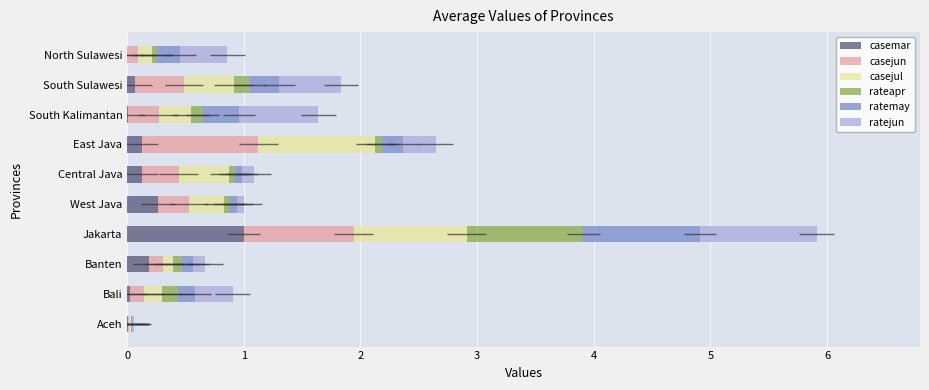

Reading left to right, what are all the values shown in this chart?

casemar: 0.0	0.0	0.2	1.0	0.3	0.1	0.1	0.0	0.1	0.0
casejun: 0.0	0.1	0.1	0.9	0.3	0.3	1.0	0.3	0.4	0.1
casejul: 0.0	0.2	0.1	1.0	0.3	0.4	1.0	0.3	0.4	0.1
rateapr: 0.0	0.1	0.1	1.0	0.1	0.1	0.1	0.1	0.1	0.0
ratemay: 0.0	0.2	0.1	1.0	0.1	0.1	0.2	0.3	0.3	0.2
ratejun: 0.0	0.3	0.1	1.0	0.1	0.1	0.3	0.7	0.5	0.4